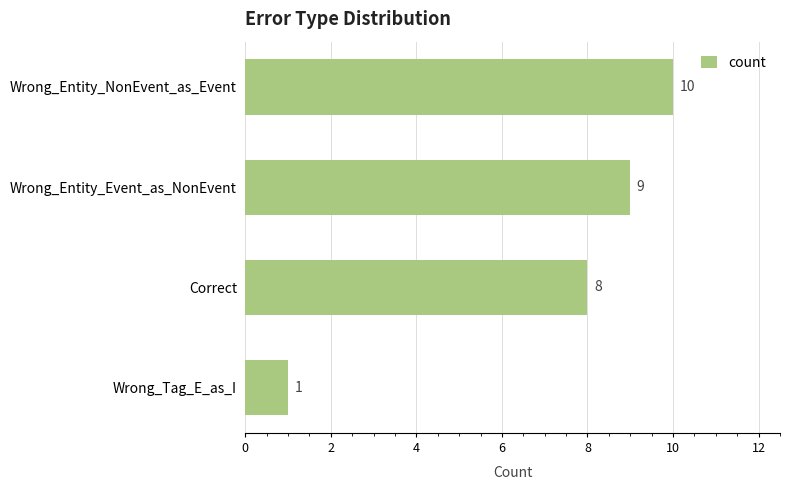

Reading top to bottom, transcribe all the data shown in this chart.

Wrong_Entity_NonEvent_as_Event=10	Wrong_Entity_Event_as_NonEvent=9	Correct=8	Wrong_Tag_E_as_I=1